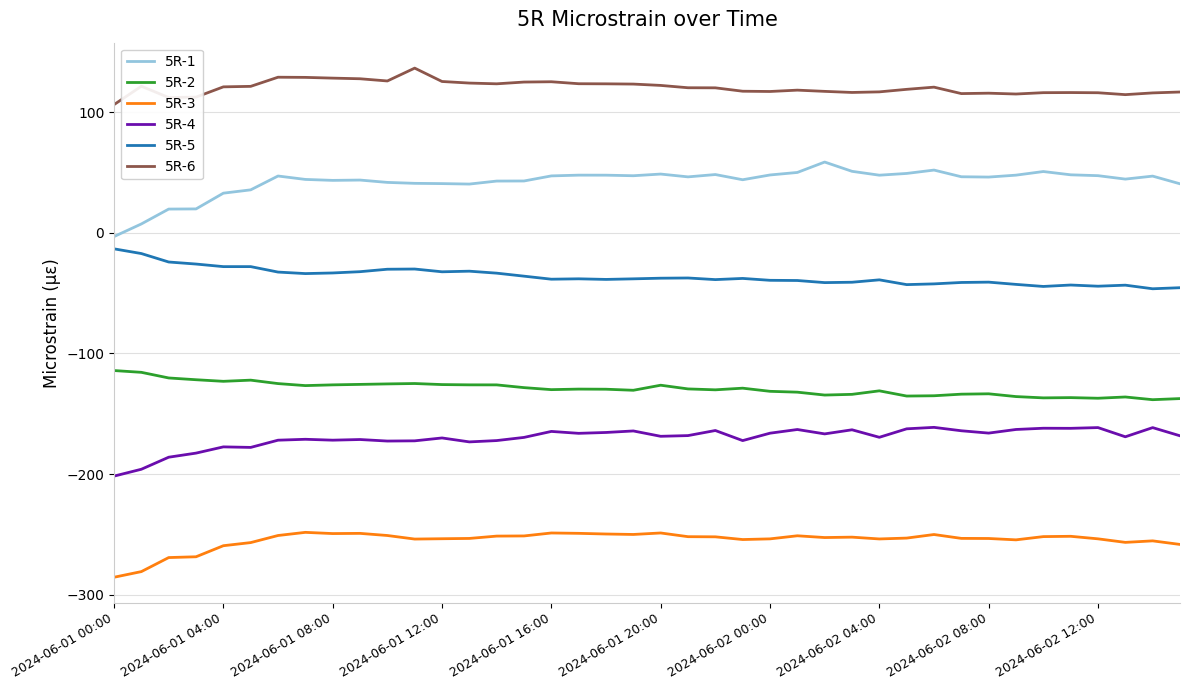

Count the number of categories in the chart.

40